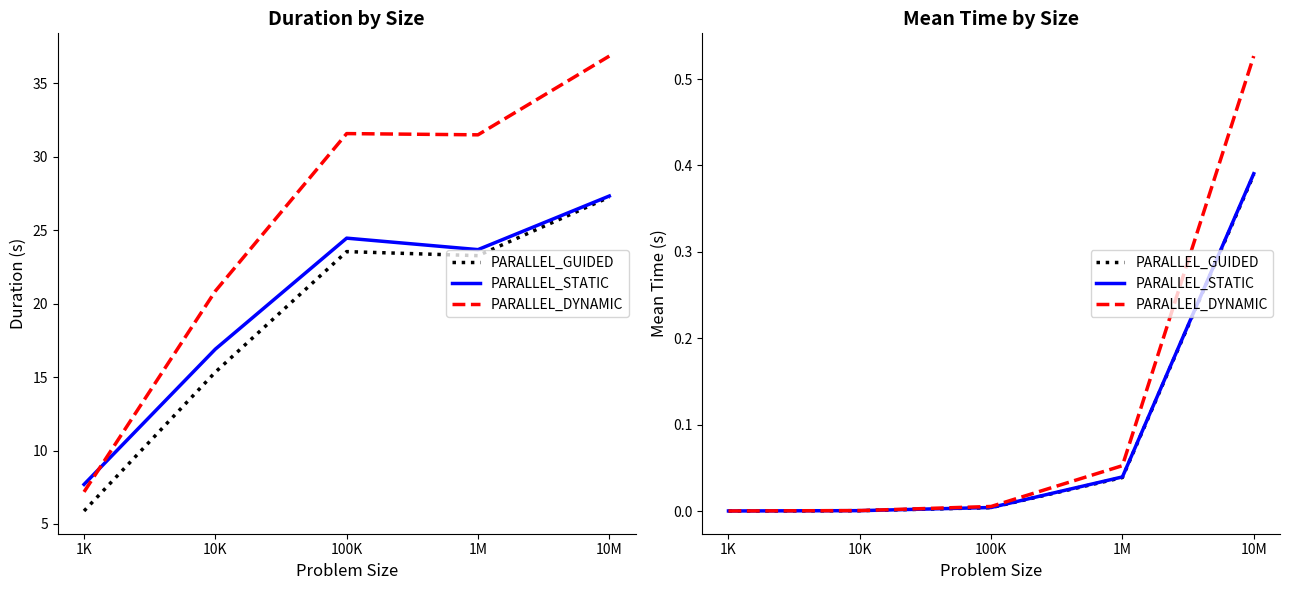

What position from the right is 10K?

4